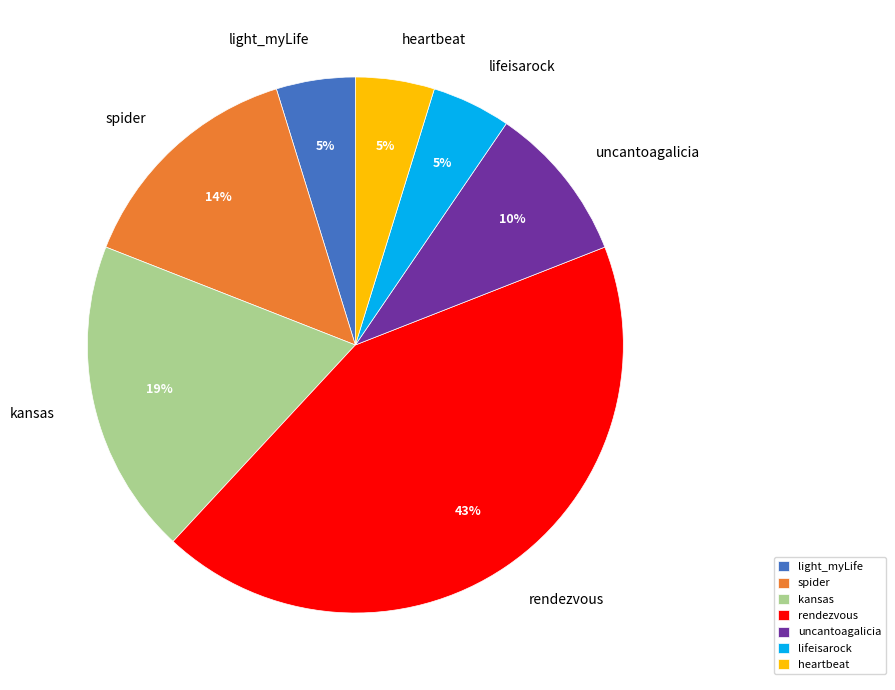

Is there any slice that represents more than half of the pie?

No